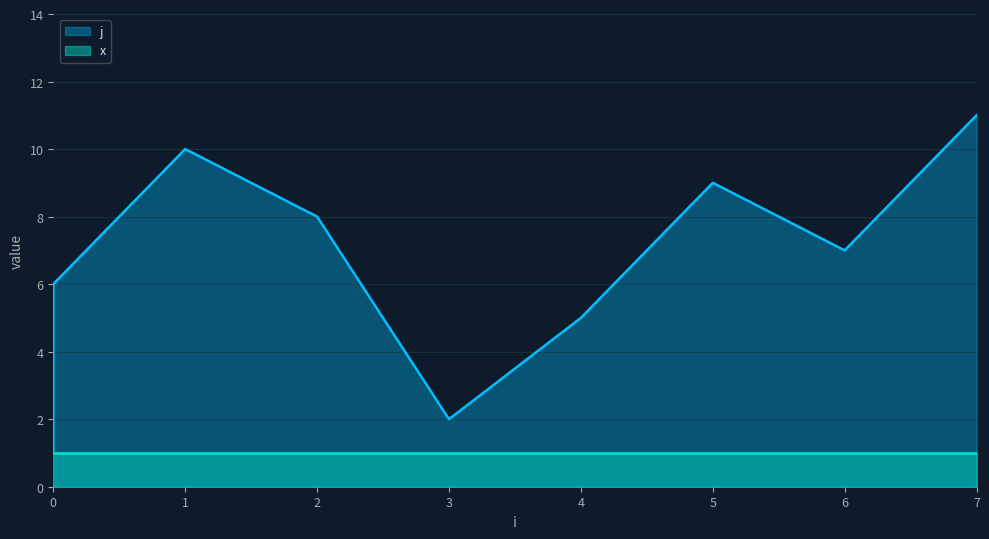

At which category does the data reach its first local peak?

1